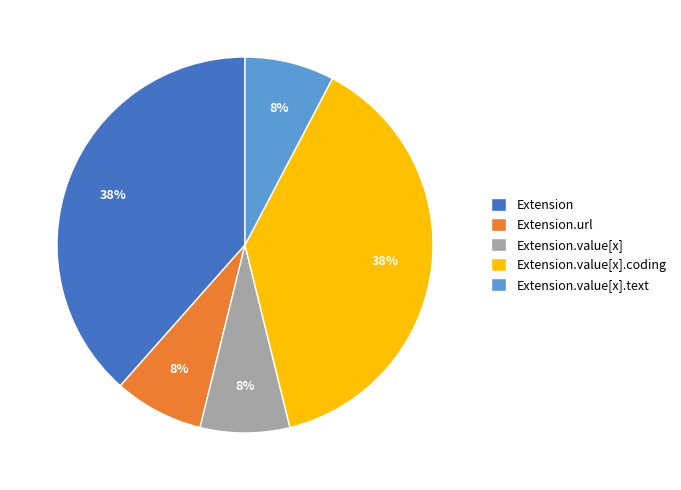

Does Extension.value[x].coding represent more than half of the total?

No